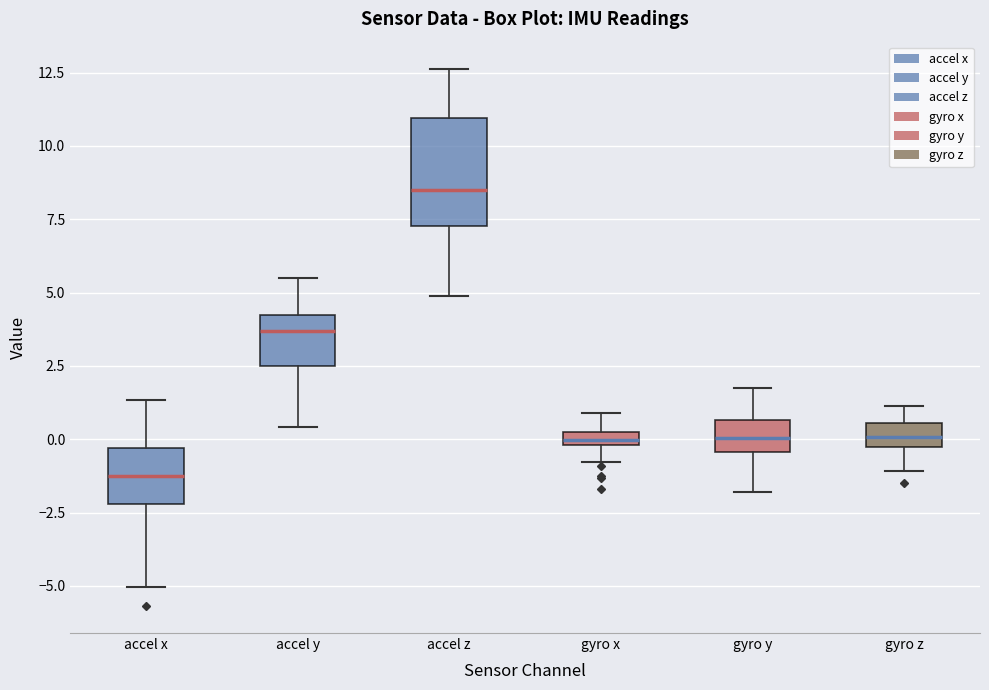

Where does the upper whisker of the box for gyro x end on the y-axis? The values are not printed on the chart, so give them approximately, as read against the axis.

1.0